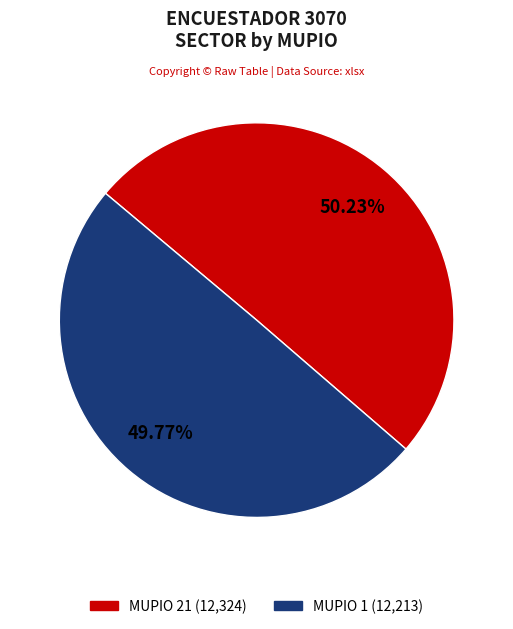

Does any single category account for the majority?

Yes